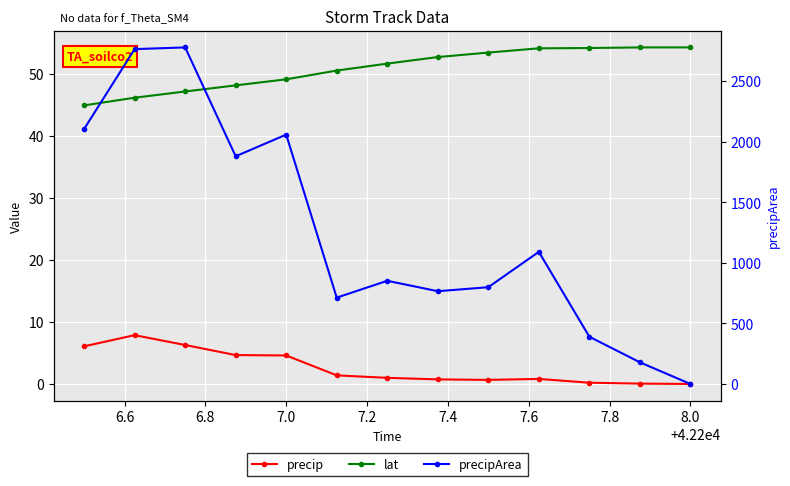

Which series has the largest range (max minus min)?

precipArea